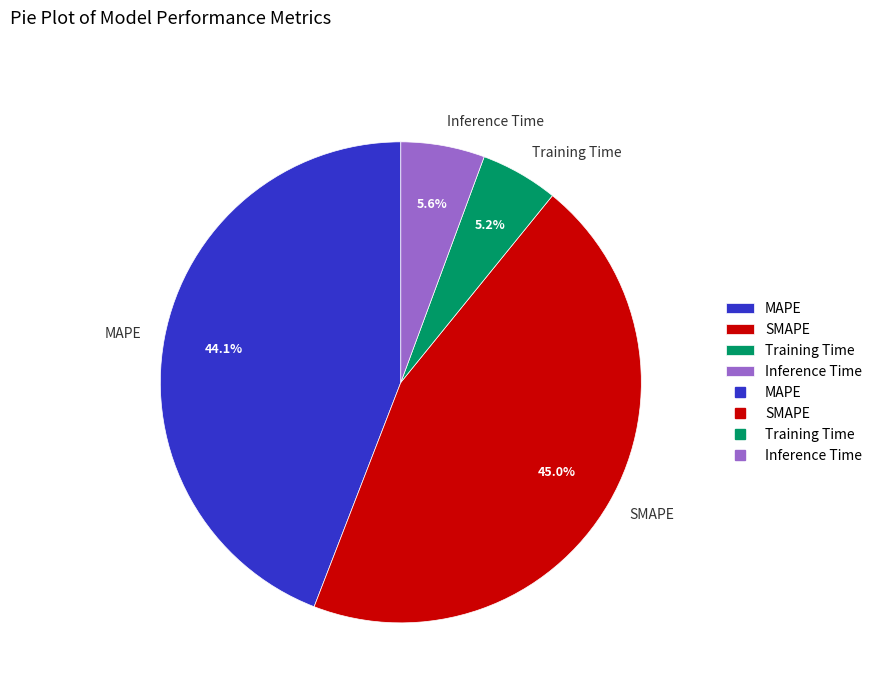

Is it true that MAPE is 49% of the pie?

False